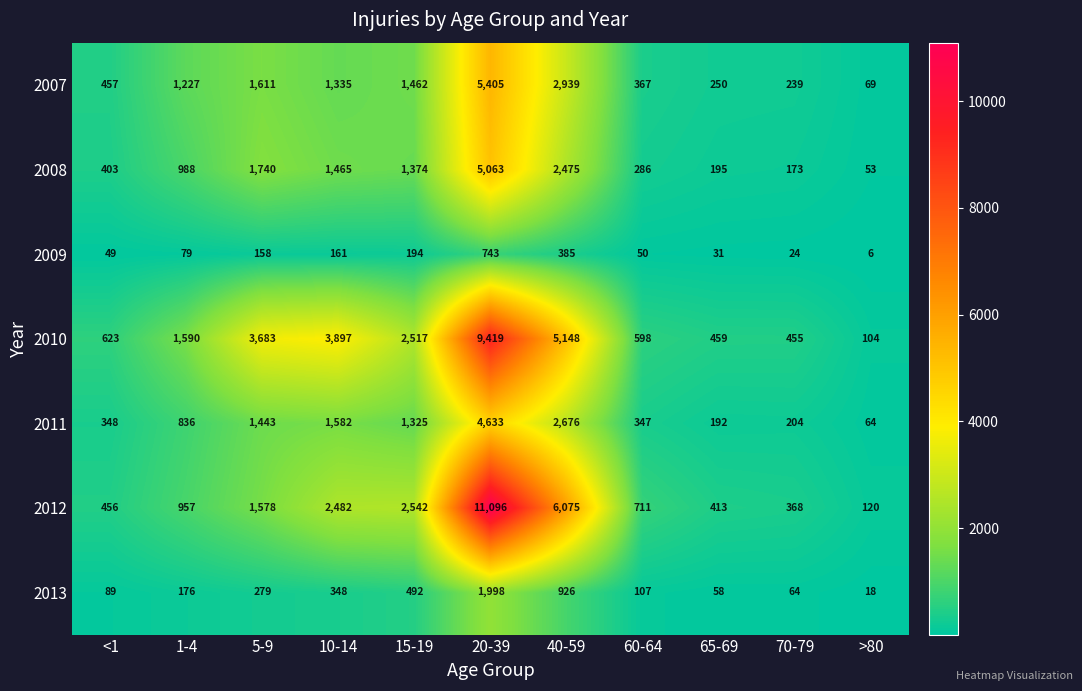

Is it true that 2010 equals 3897 at 10-14?

True